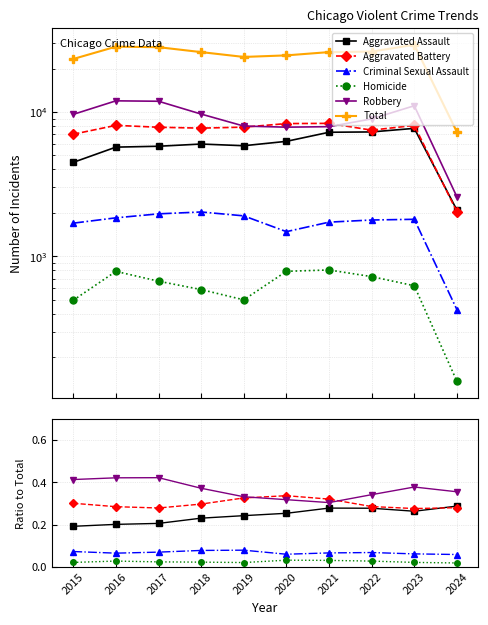

Does the chart display data point markers on the line(s)?

Yes